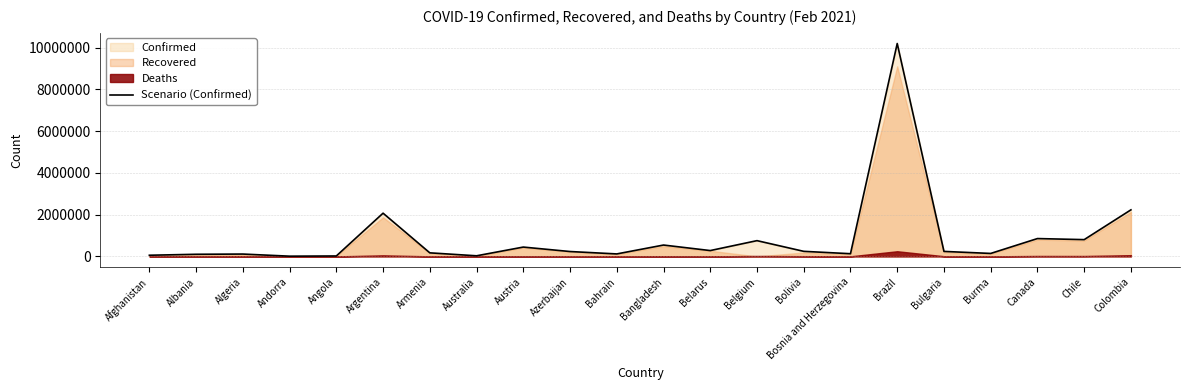

Reading right to left, what are all the values shown in this chart?

2229663	803009	854190	141761	238591	10195160	128661	242292	754473	279456	543717	118530	233201	446644	28934	170506	2069751	20548	10712	112094	101285	55617